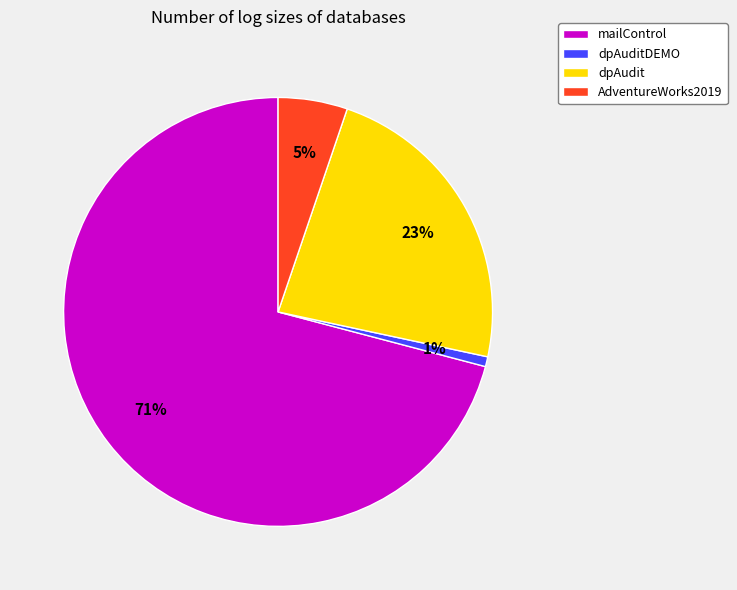

Combined, do dpAuditDEMO and mailControl account for over 50%?

Yes